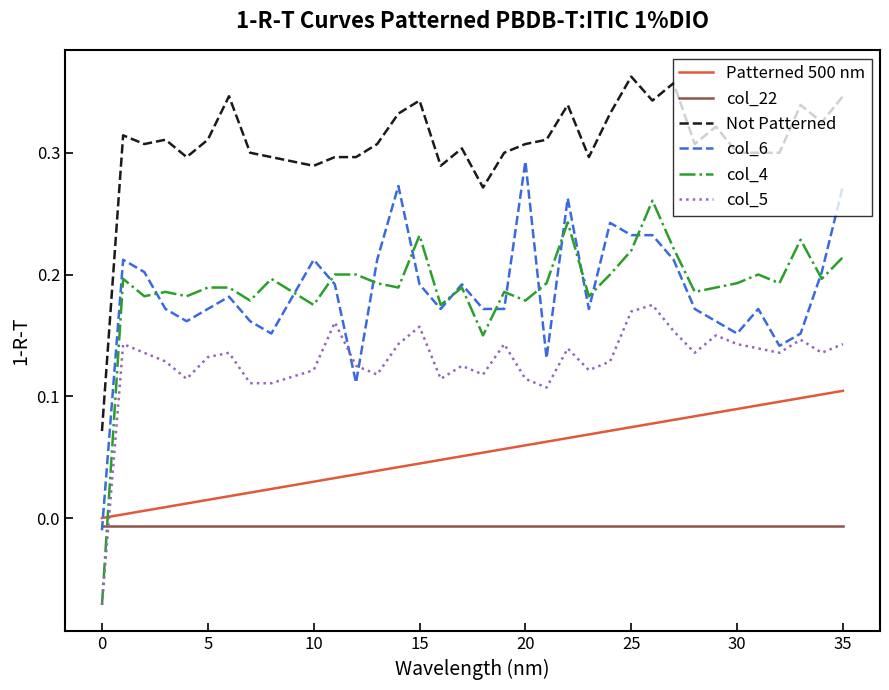

Which series has the largest total across all categories?

Not Patterned